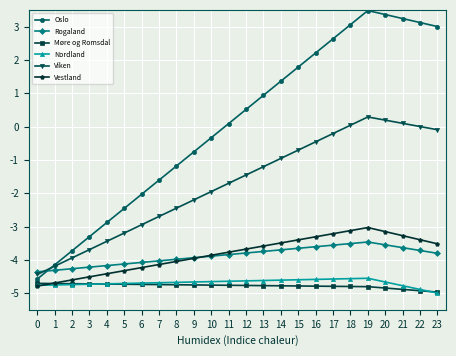

What is the difference between the maximum and minimum values in the Viken series?

4.7